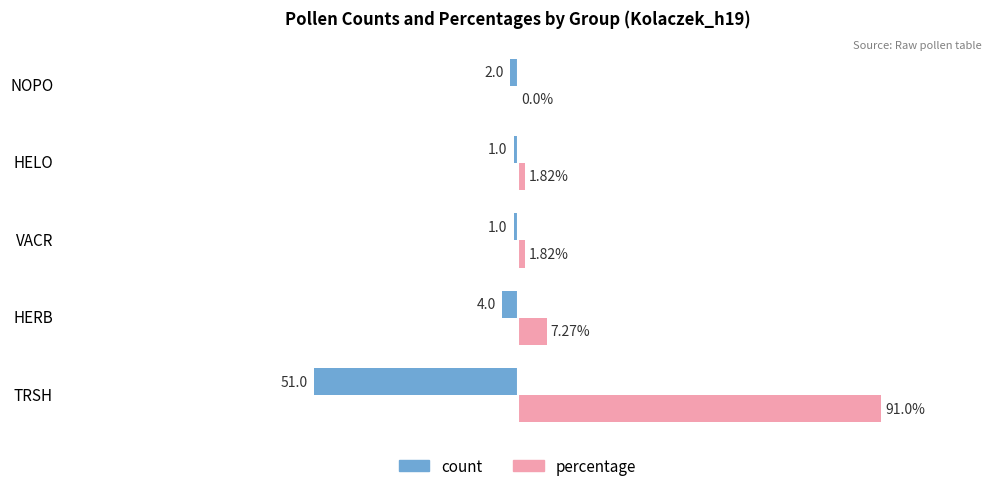

Where is count nearest to the value -26?

HERB